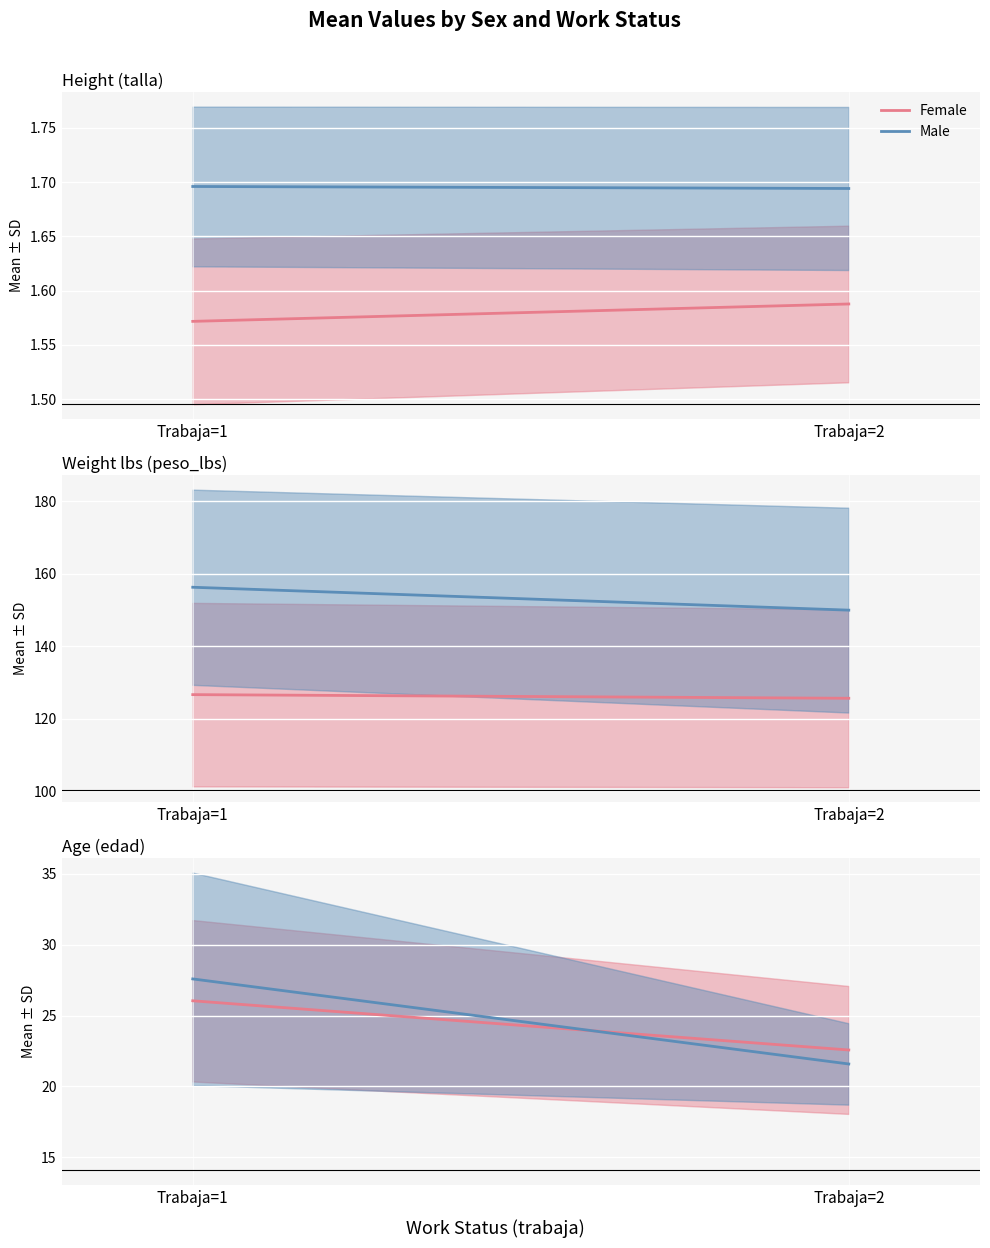

What is the minimum value for Male?

21.6